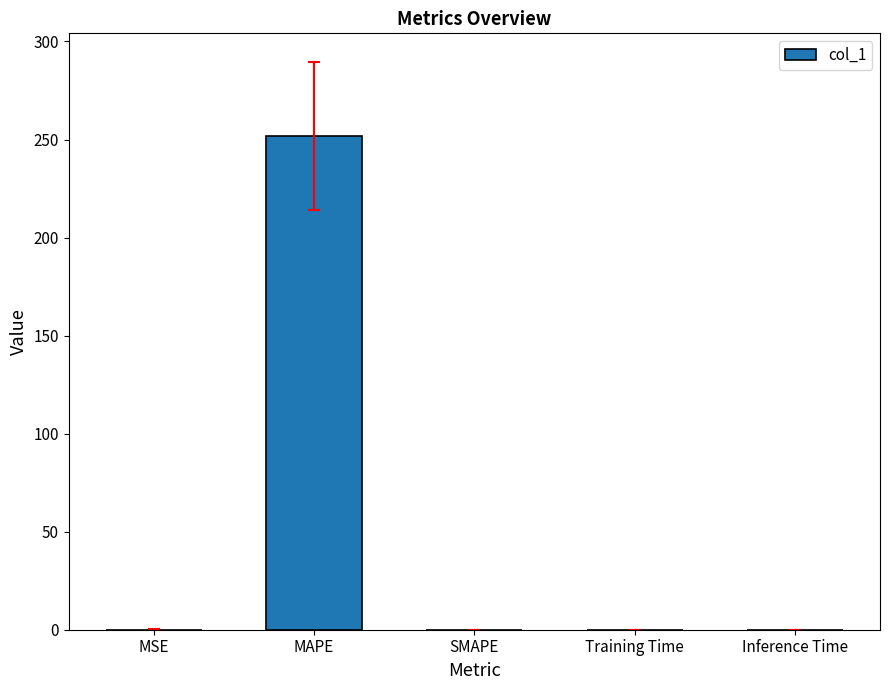

How many values exceed 0?

4